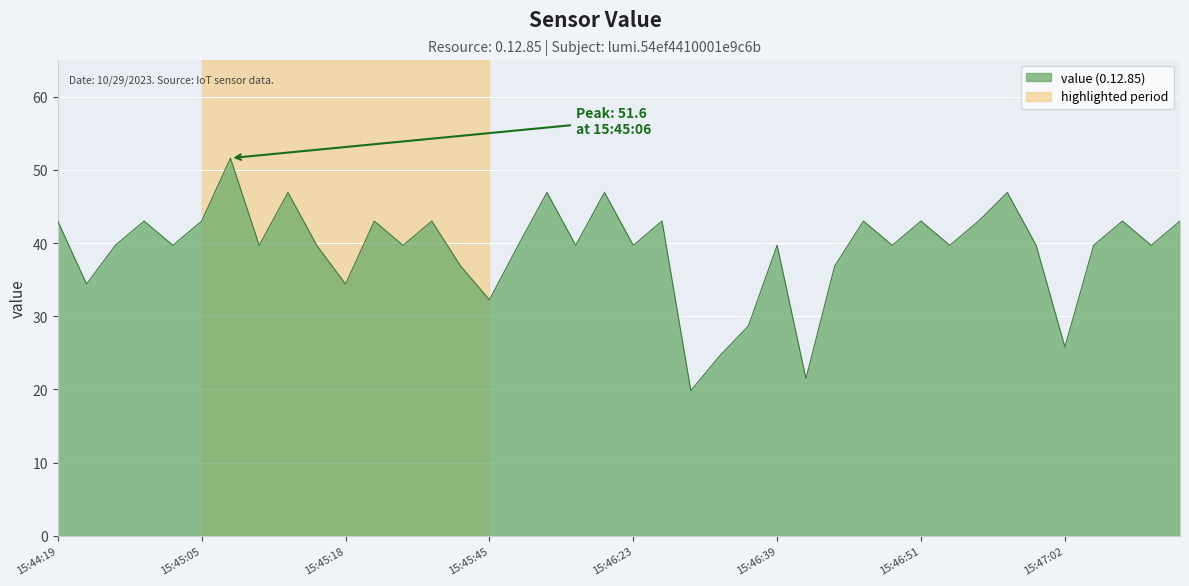

What is the greatest value displayed?

51.6